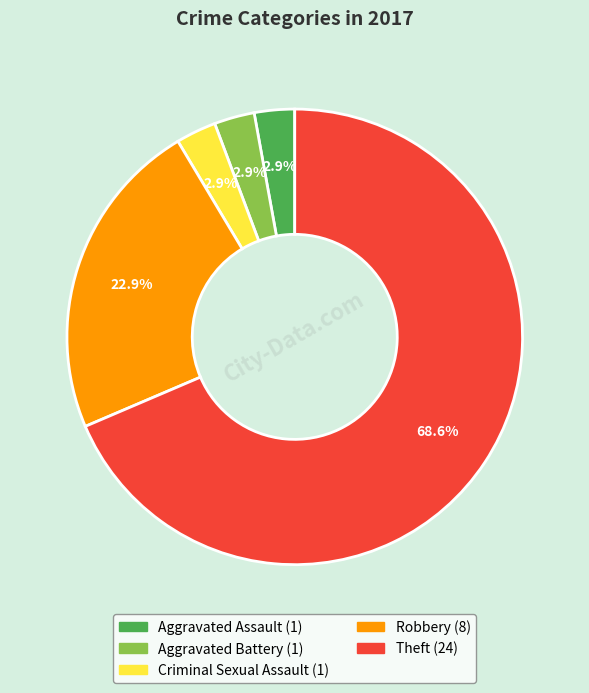

The Robbery slice represents 37% of the pie. True or false?

False